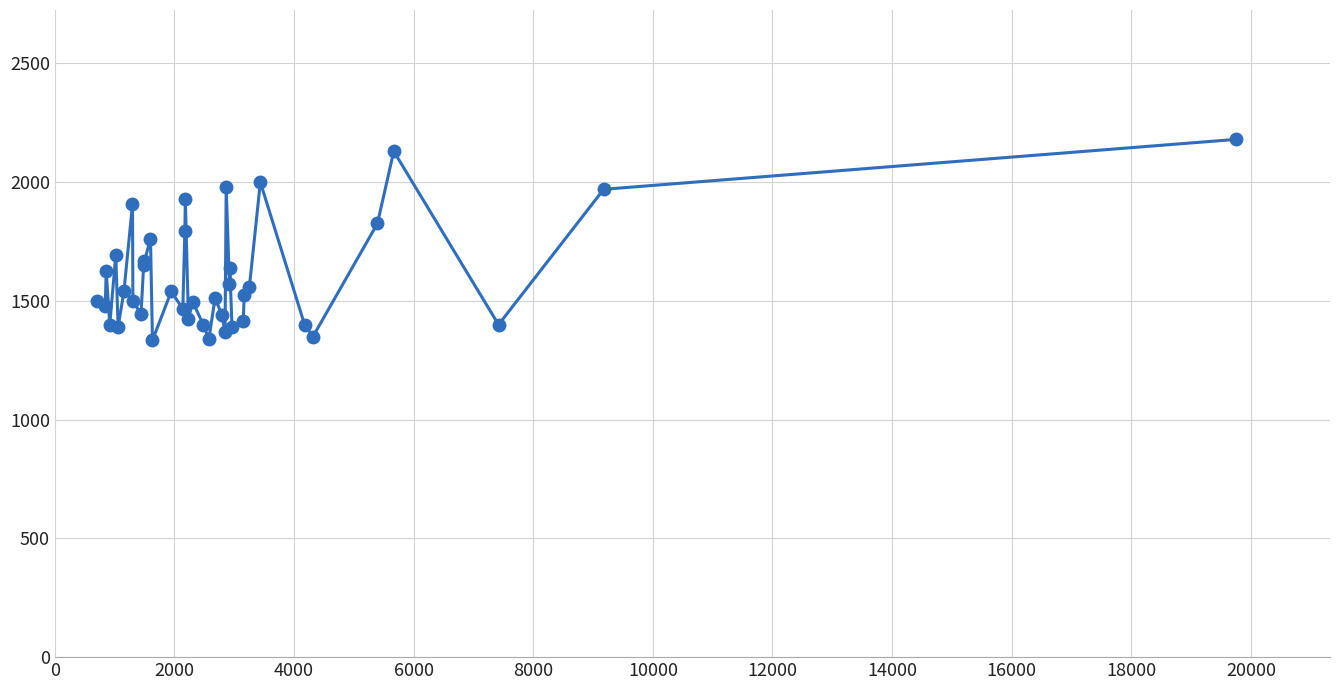

What is the value of the 31st point from the left?

1524.0